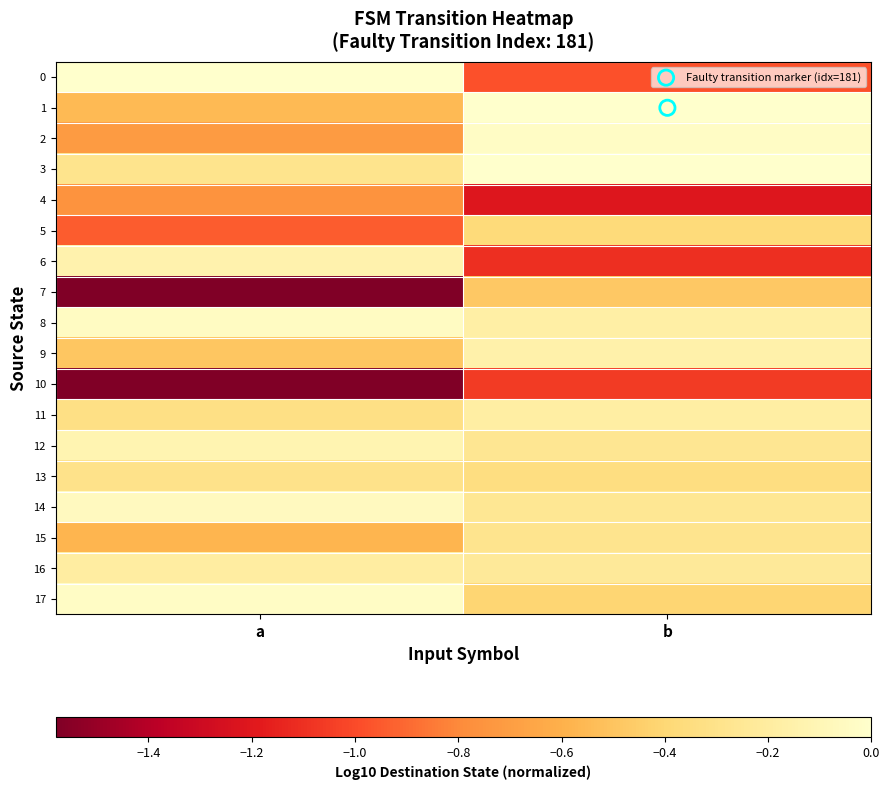

Which has a higher value, a or b?

a